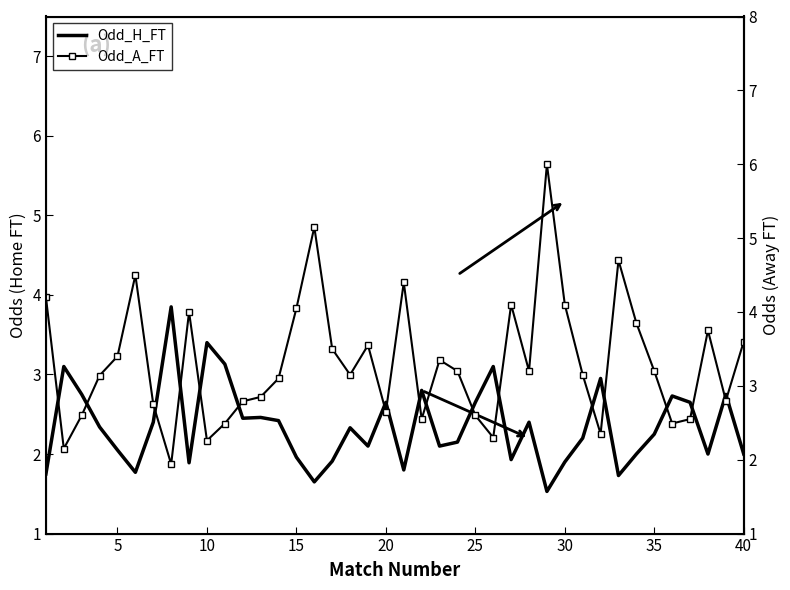

How many data points does each series have?

40